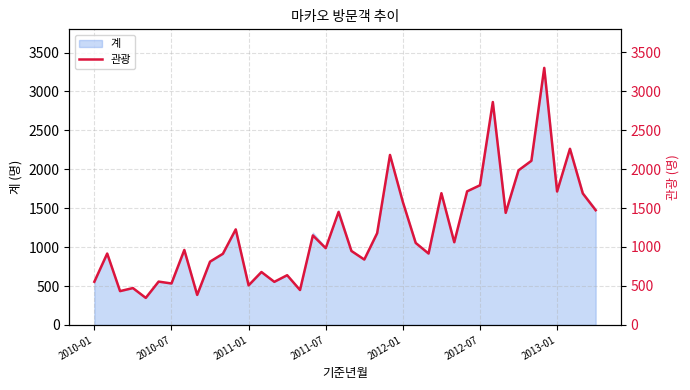

At which category does the chart reach its peak across all series?

35